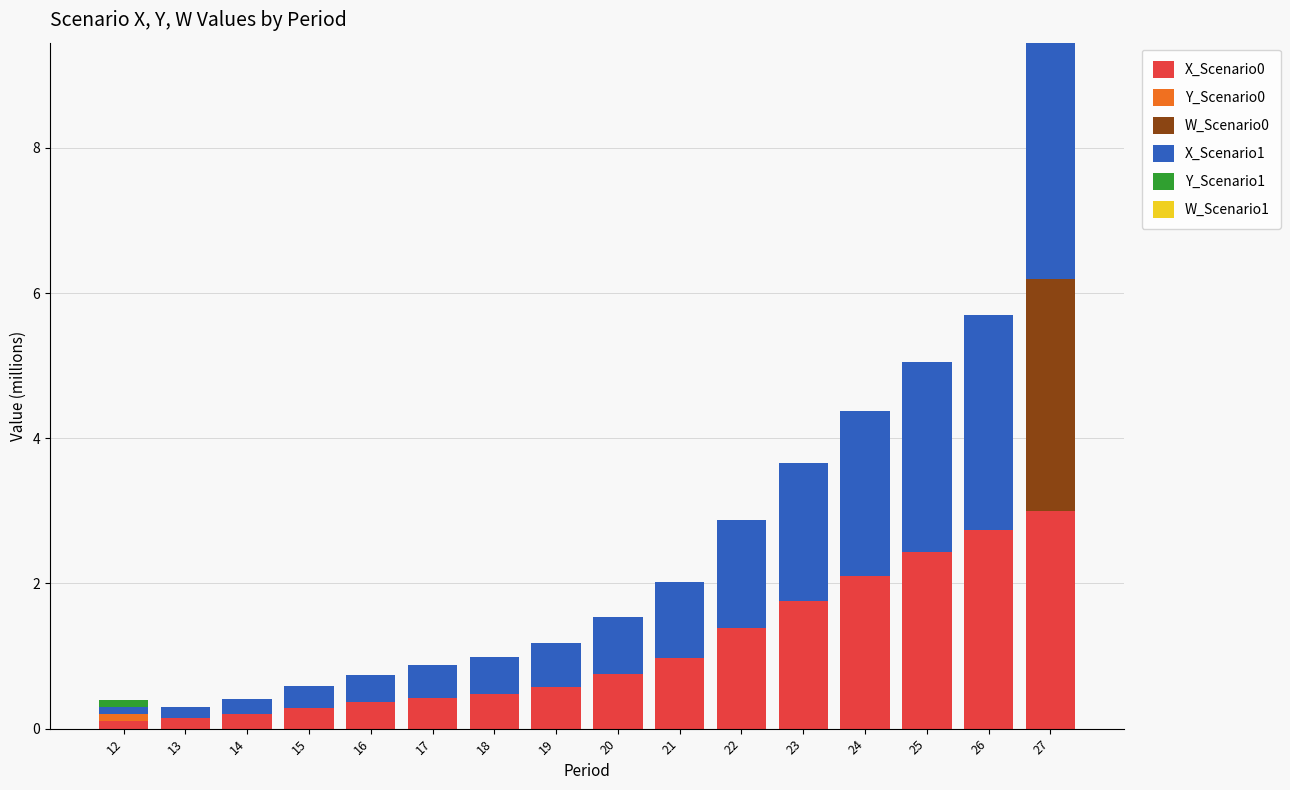

Are the bars grouped side by side (vs. stacked)?

No